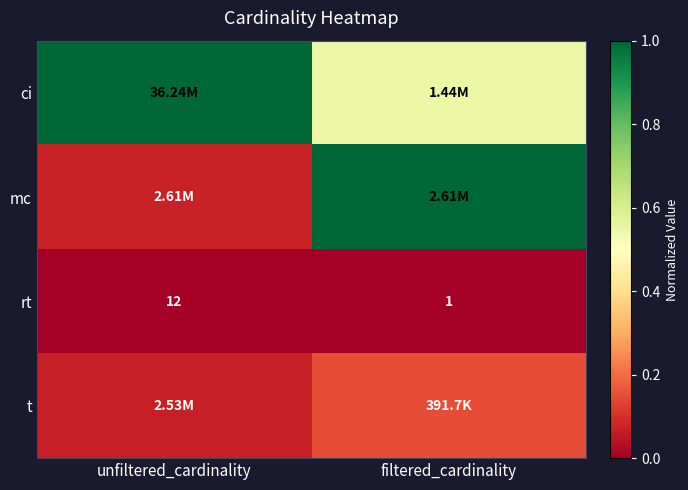

Where is rt nearest to the value 6?

filtered_cardinality